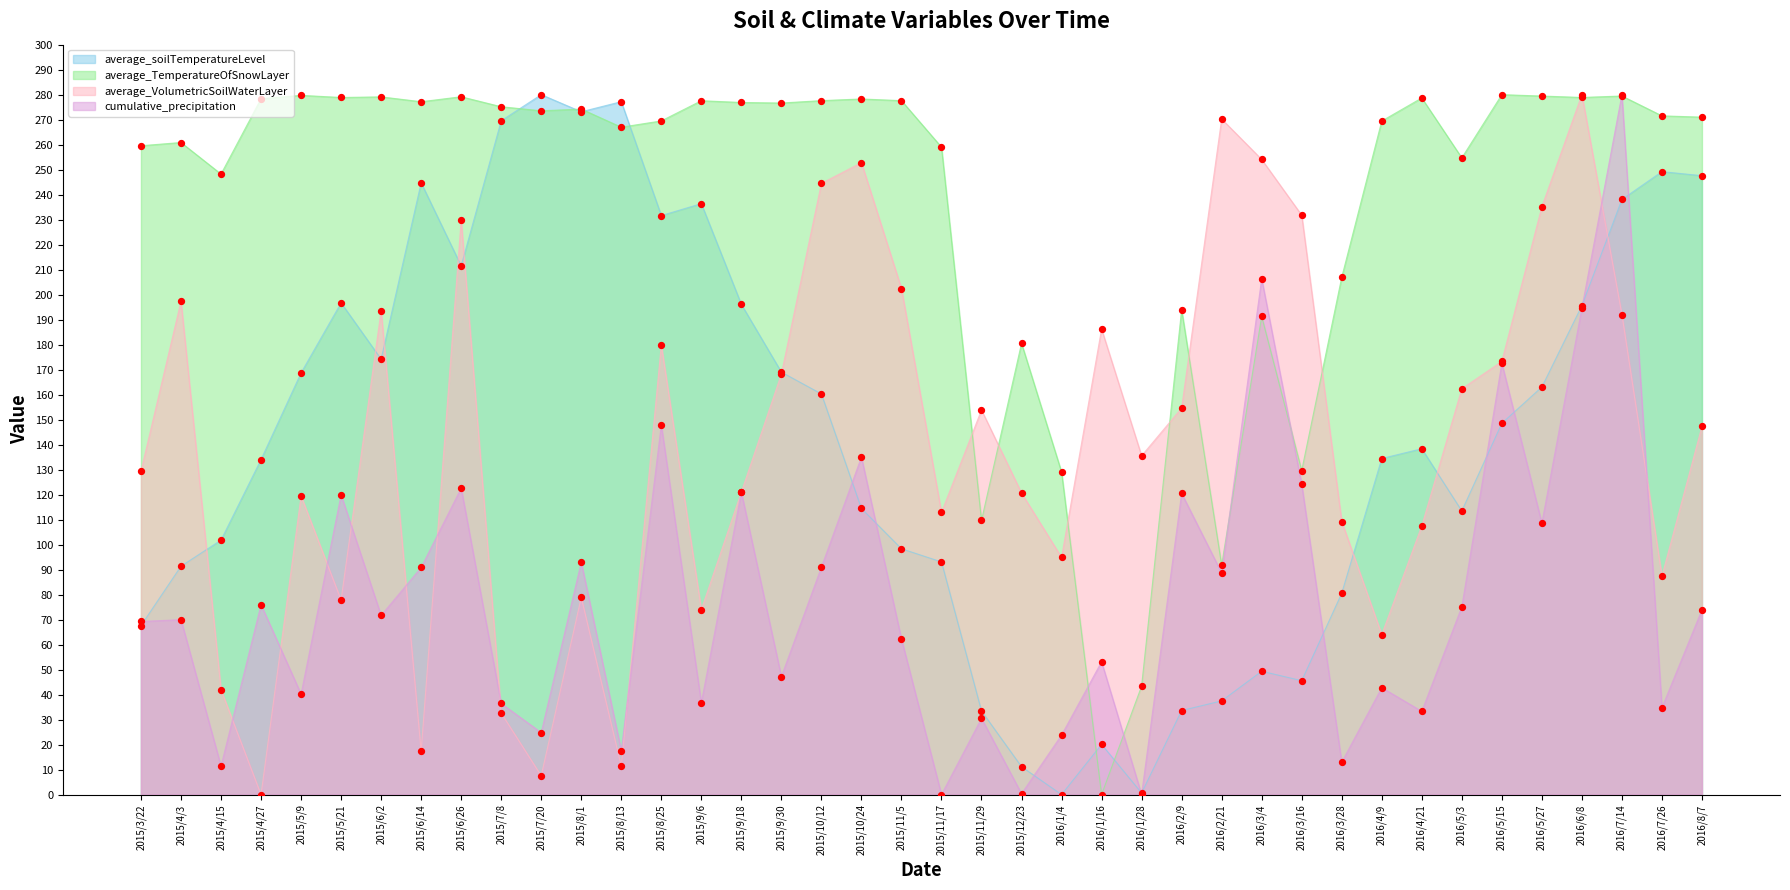

What are all the series names shown in the legend?

average_soilTemperatureLevel, average_TemperatureOfSnowLayer, average_VolumetricSoilWaterLayer, cumulative_precipitation